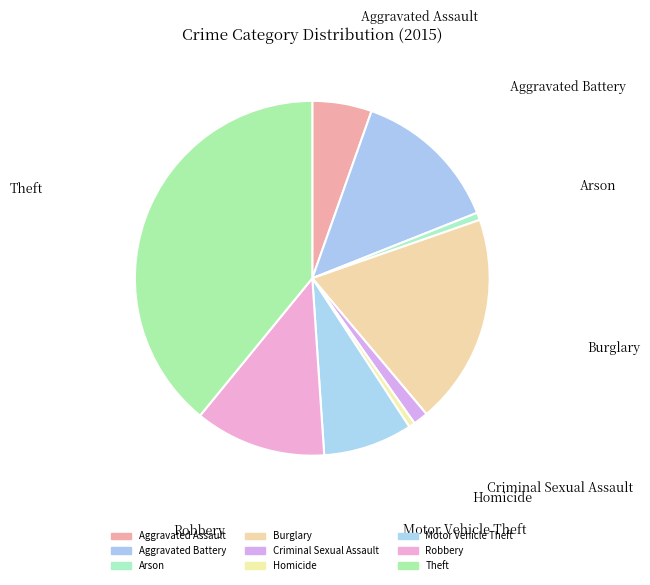

What is the smallest slice in the pie chart?

Homicide